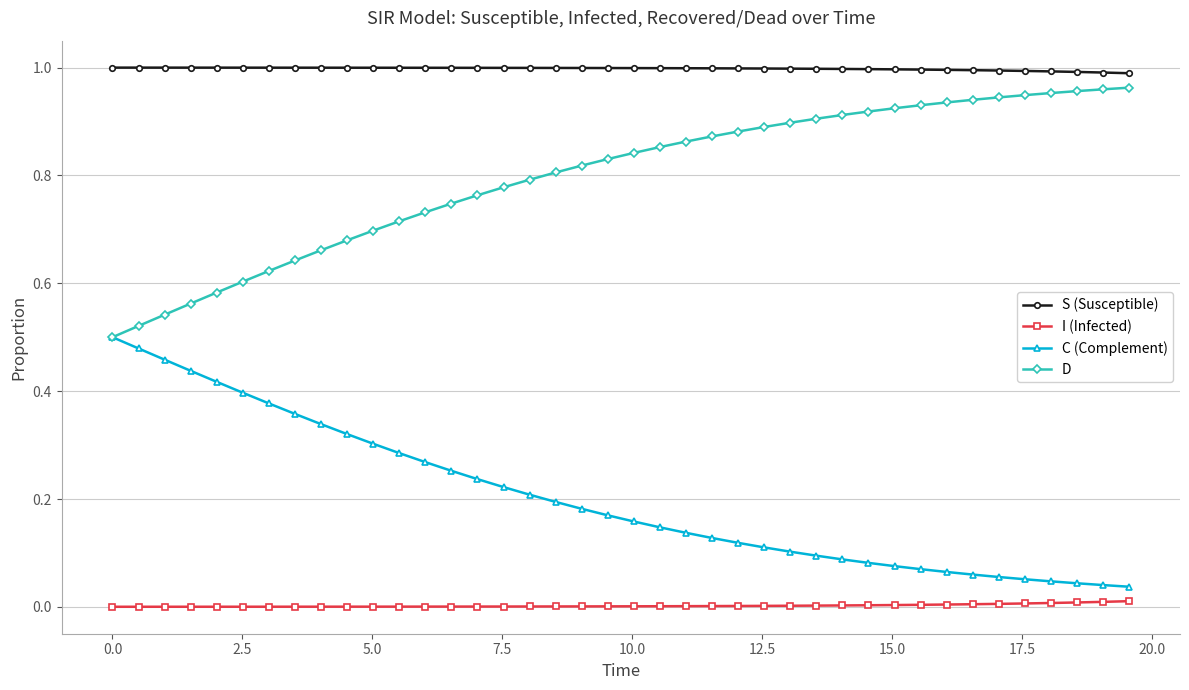

True or false: C (Complement) and I (Infected) cross at least once.

False